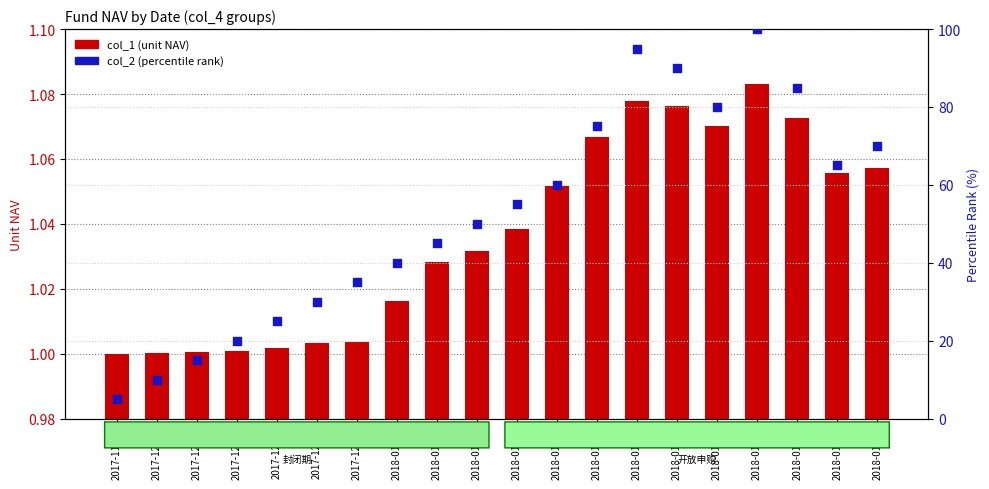

What are all the series names shown in the legend?

col_1 (unit NAV), col_2 (percentile rank)